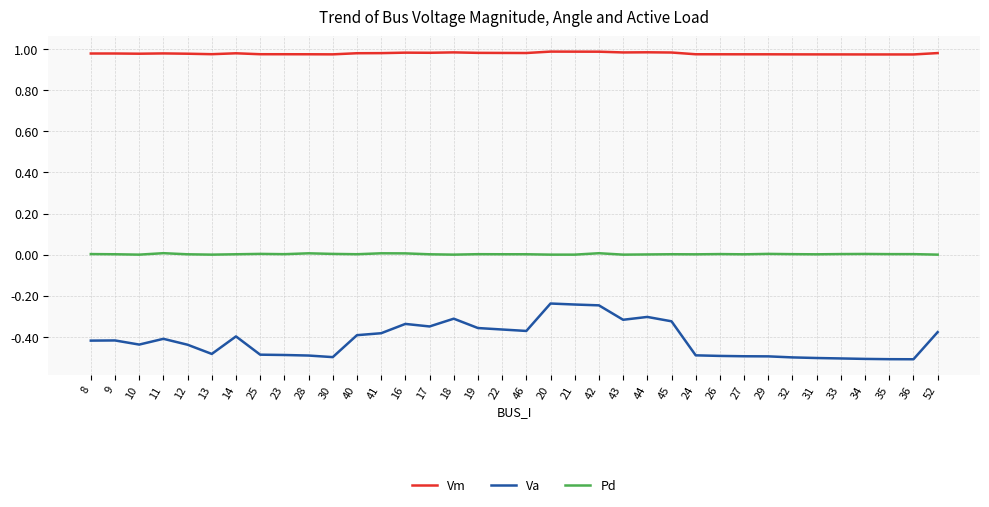

Is it true that Pd equals 0.0 at 46?

True